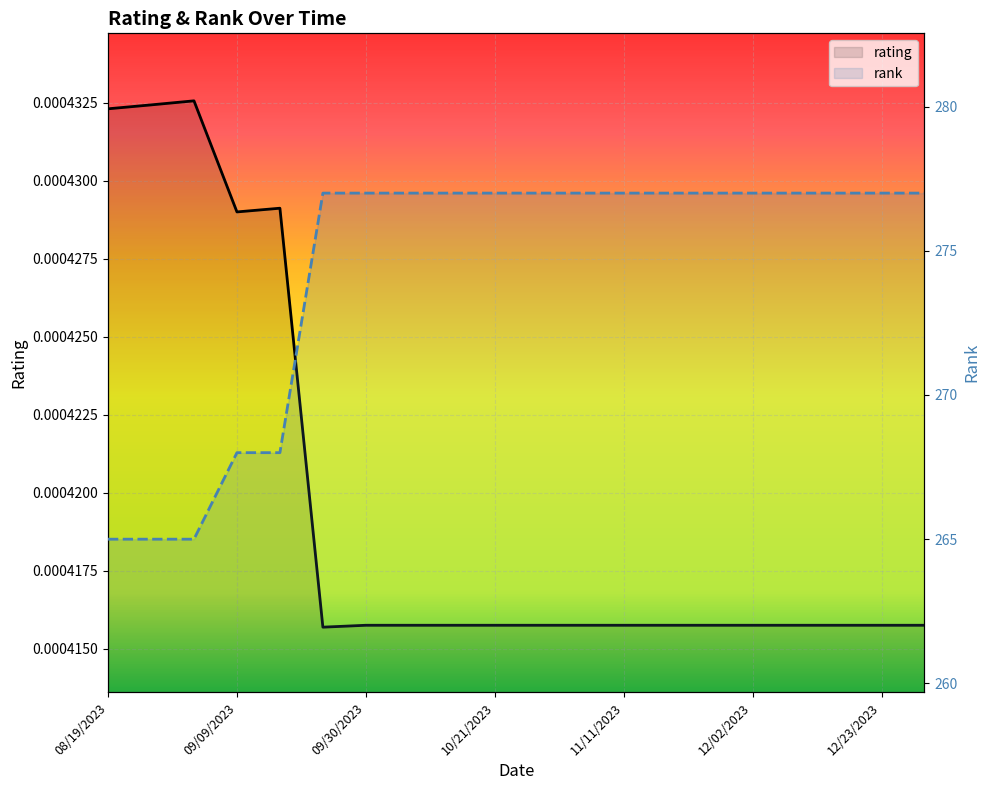

The rank series shows 470.3 at 12/09/2023. True or false?

False